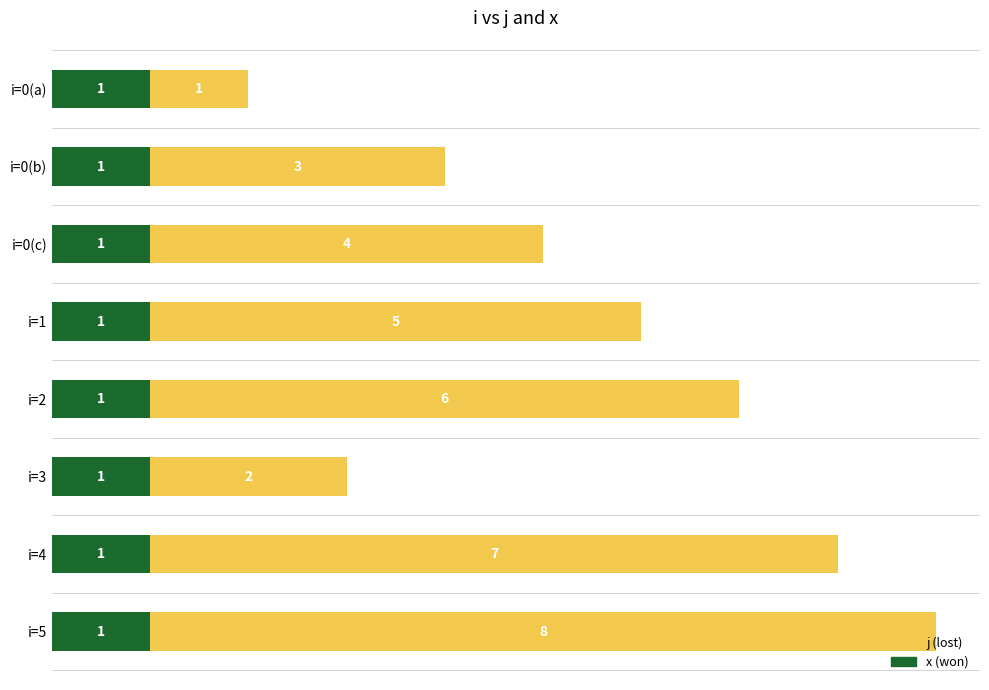

The x (won) series shows 1 at i=5. True or false?

True